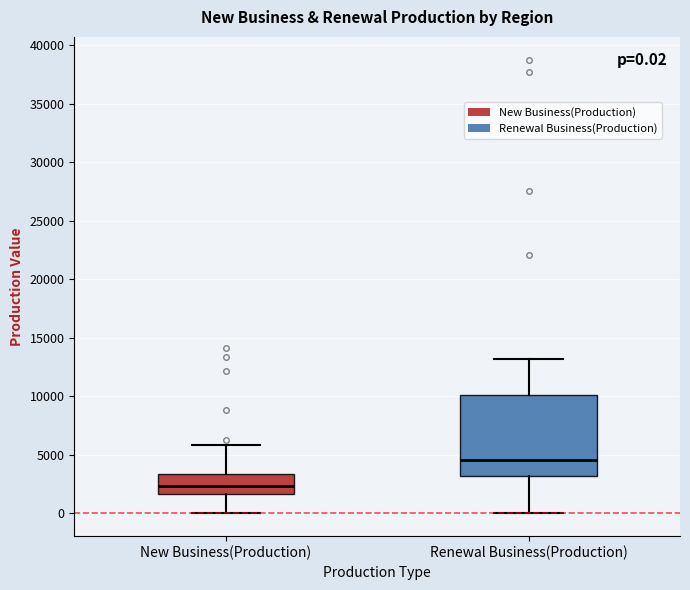

Comparing the boxes themselves (not the whiskers), which one is the tallest?

Renewal Business(Production)